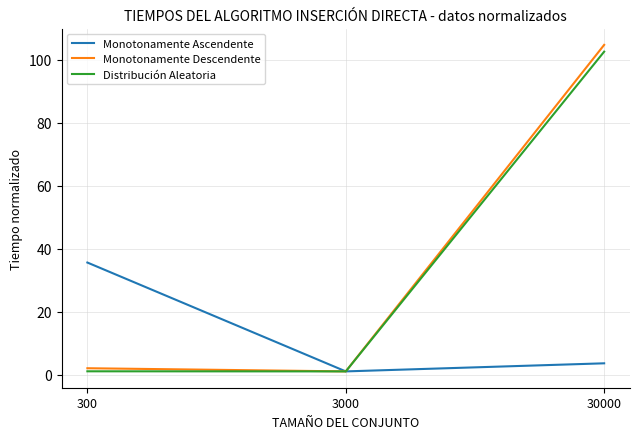

Rank the series at 300 from lowest to highest value.

Distribución Aleatoria, Monotonamente Descendente, Monotonamente Ascendente